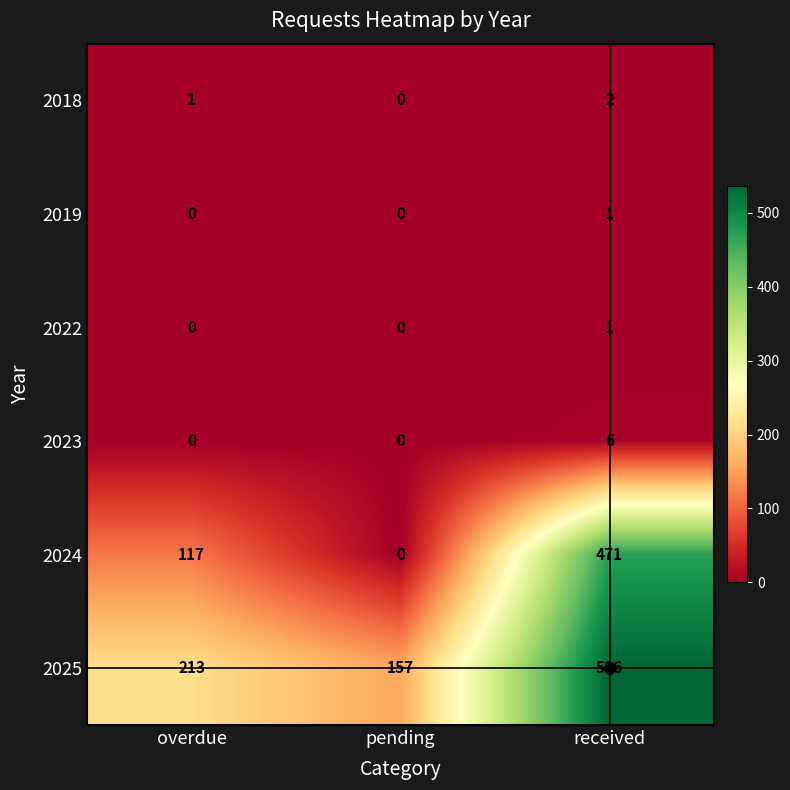

Which label corresponds to the largest value in the chart?

received